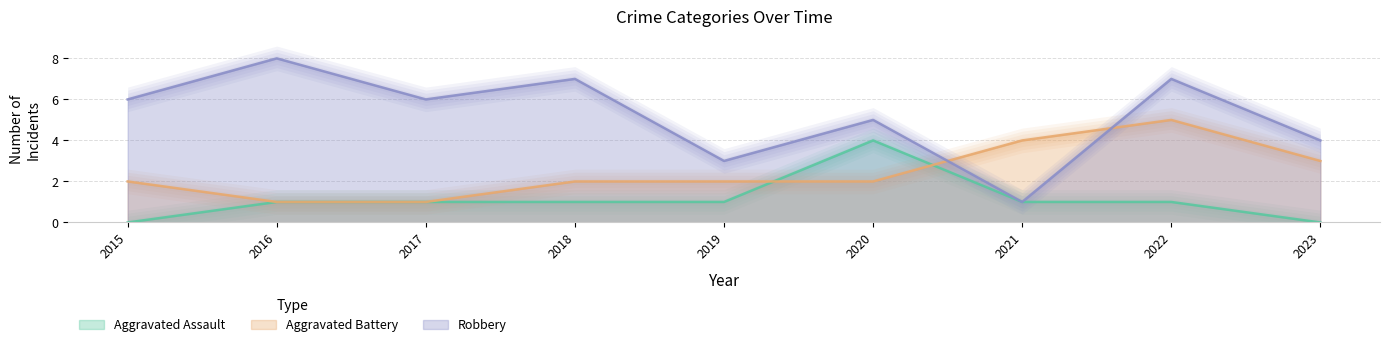

What is the difference between the second highest and minimum values in the Robbery series?

6